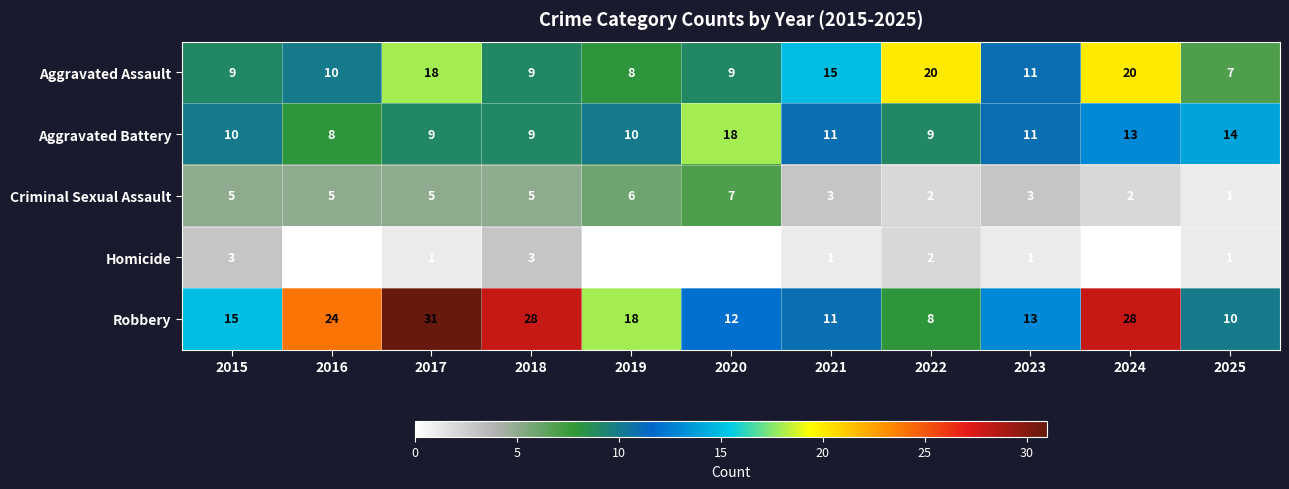

Which series has the largest total across all categories?

Robbery